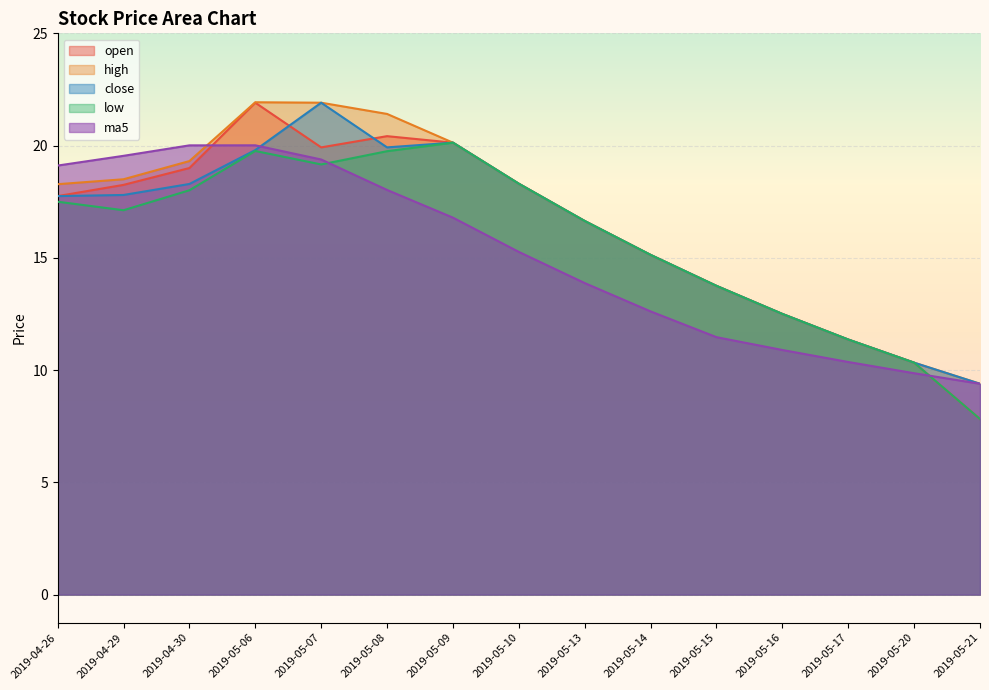

True or false: low and close intersect in this chart.

False